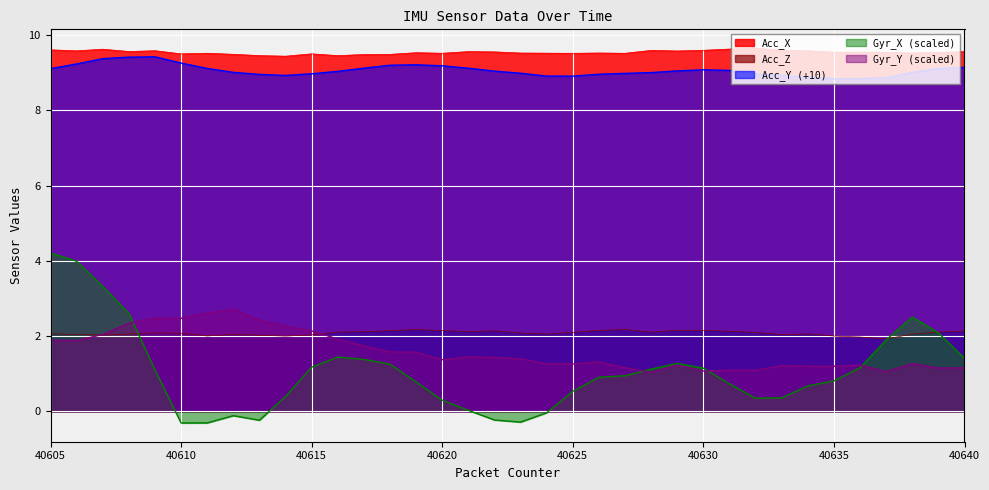

What is the average value of the Acc_Z series?

2.1